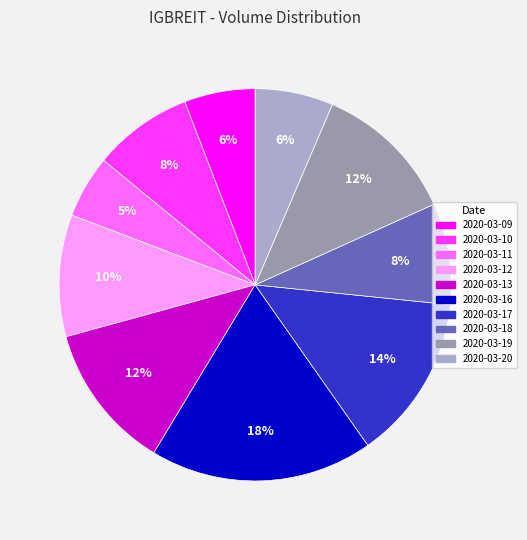

To the nearest percent, what is the difference between the largest and smallest slice percentages?

13%